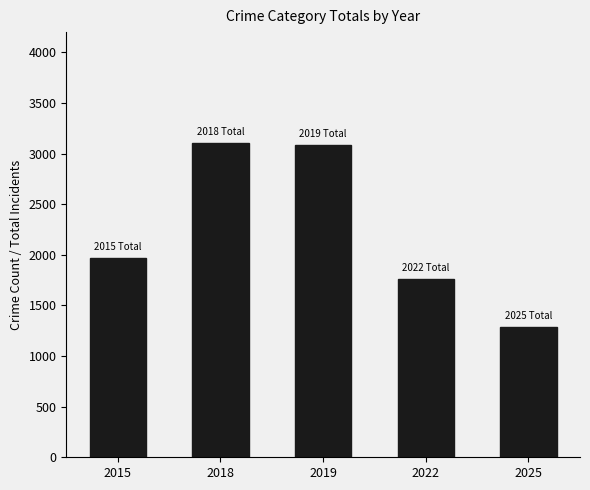

What is the minimum value shown in the chart?

1283